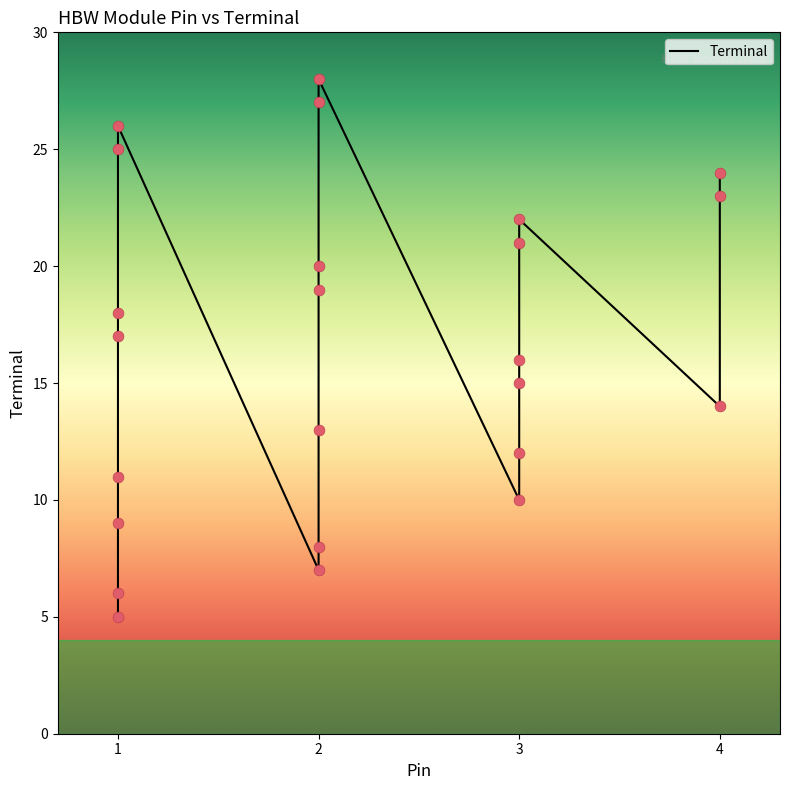

What is the change in value from 3 to 5?

+9